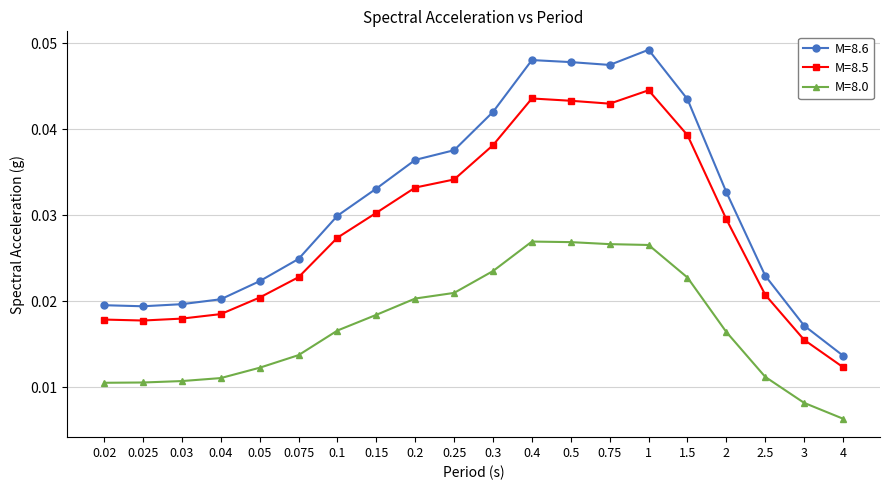

True or false: M=8.6 and M=8.5 intersect in this chart.

False